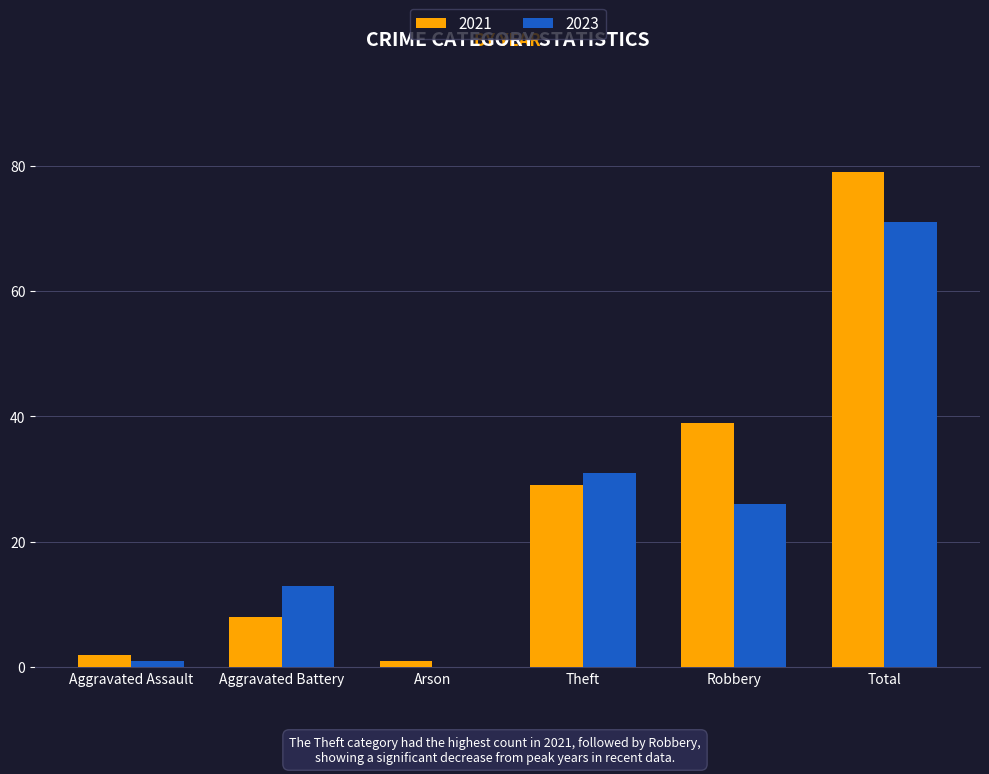

What are all the series names shown in the legend?

2021, 2023